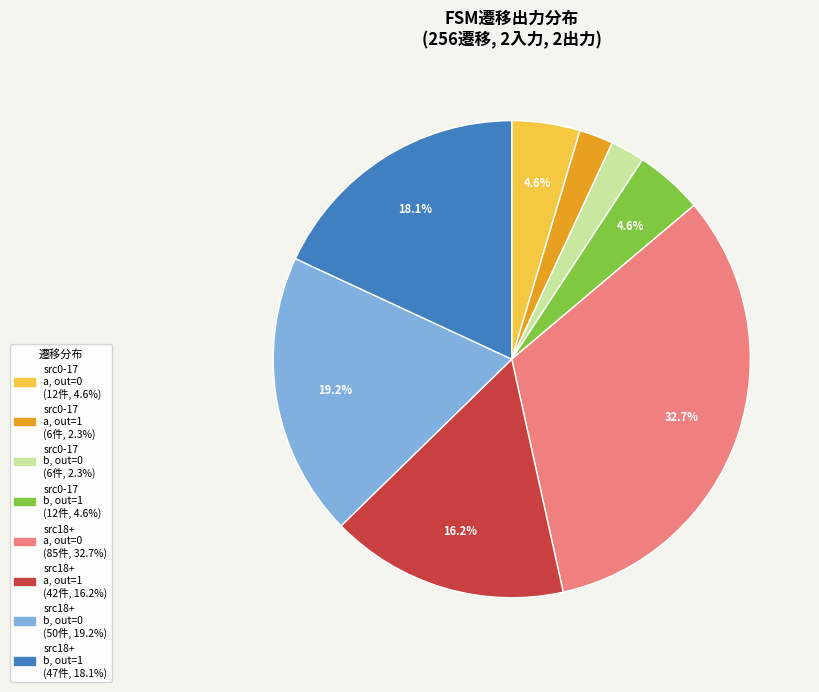

Does any single category account for the majority?

No